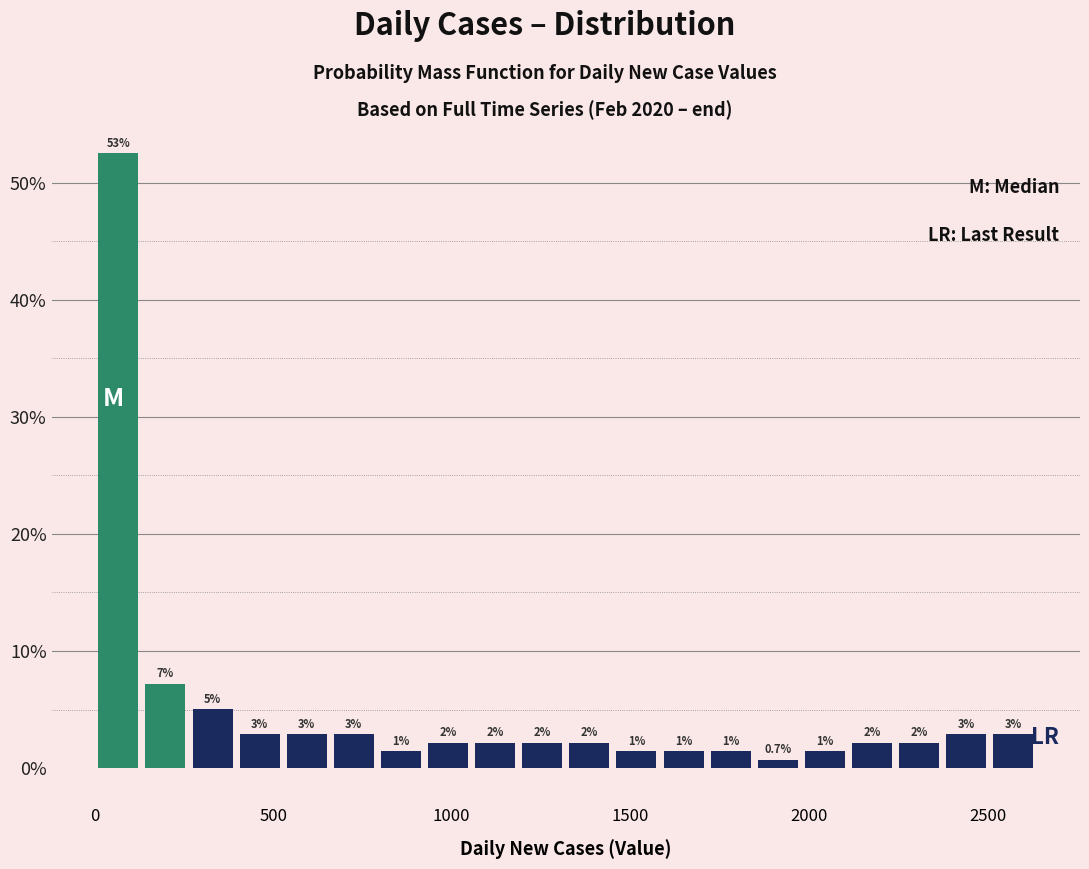

Around what value on the x-axis is the tallest bar? Give the approximate position of its centre, as read against the axis.

50